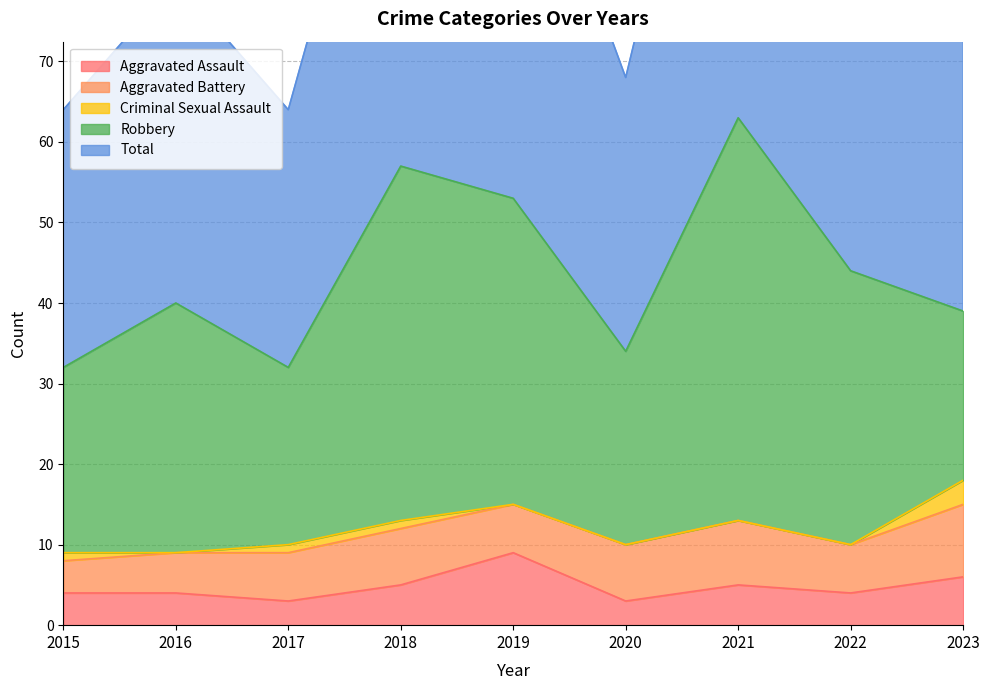

True or false: Aggravated Assault and Criminal Sexual Assault cross at least once.

False